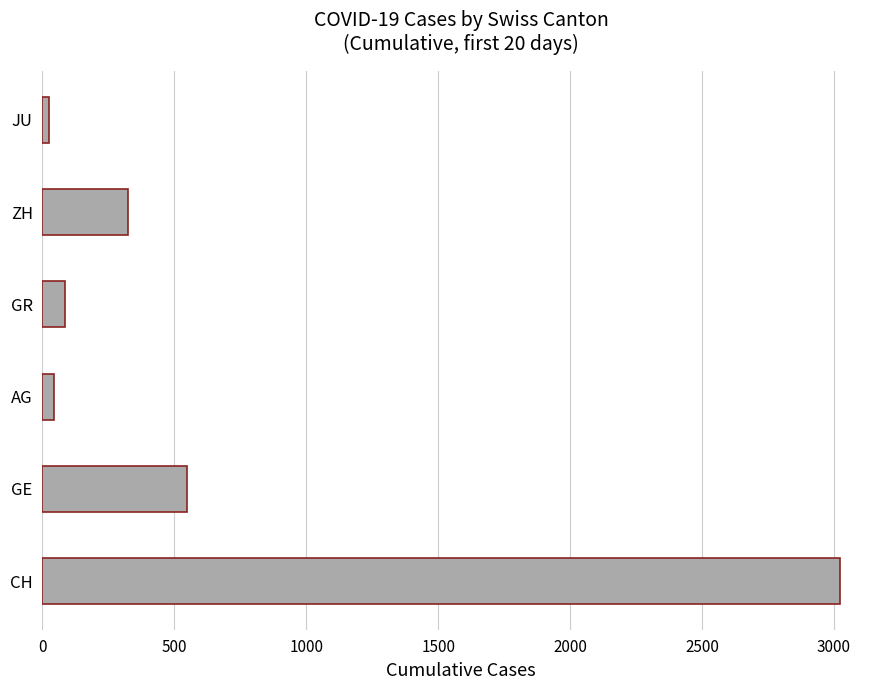

Reading bottom to top, extract all data points from this chart.

3024	549	43	84	326	25